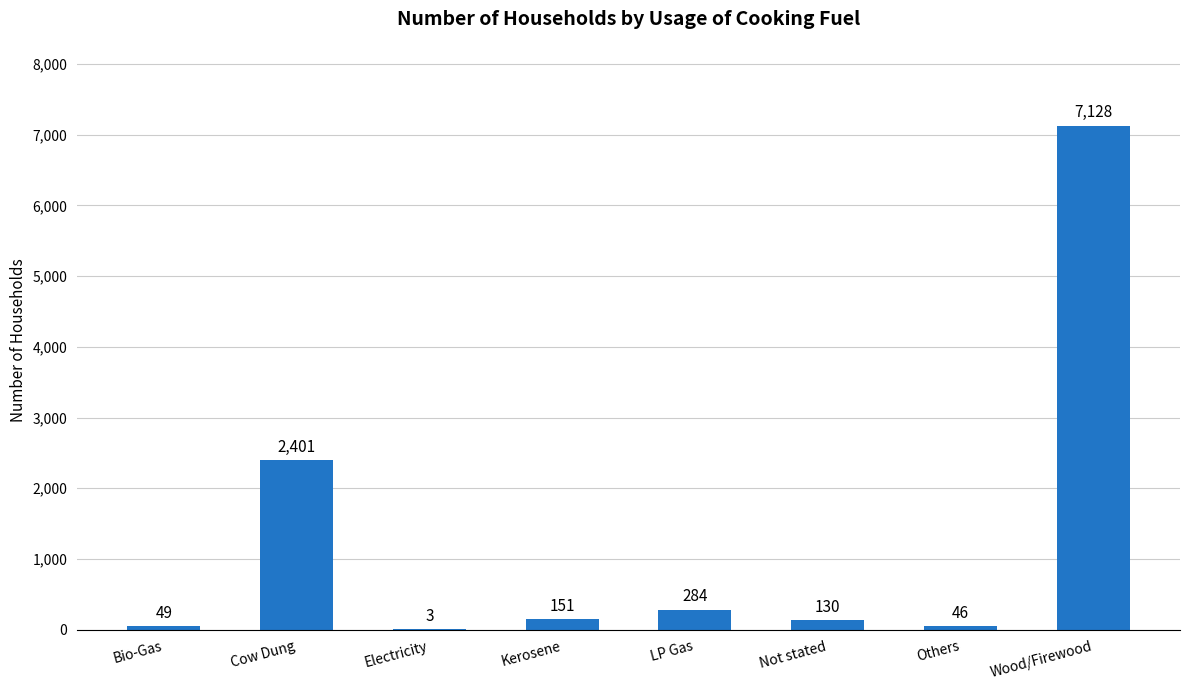

Are the bars horizontal?

No